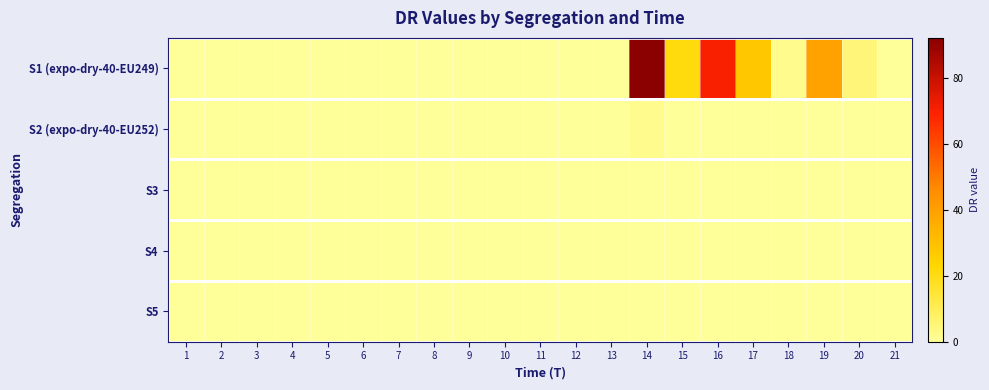

Which series changed the most between 8 and 10?

S1 (expo-dry-40-EU249)